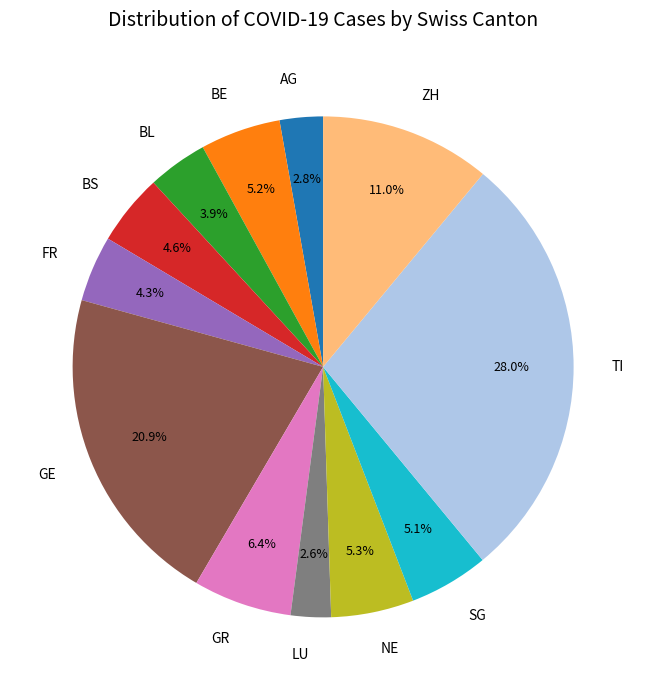

The GR slice represents 20% of the pie. True or false?

False